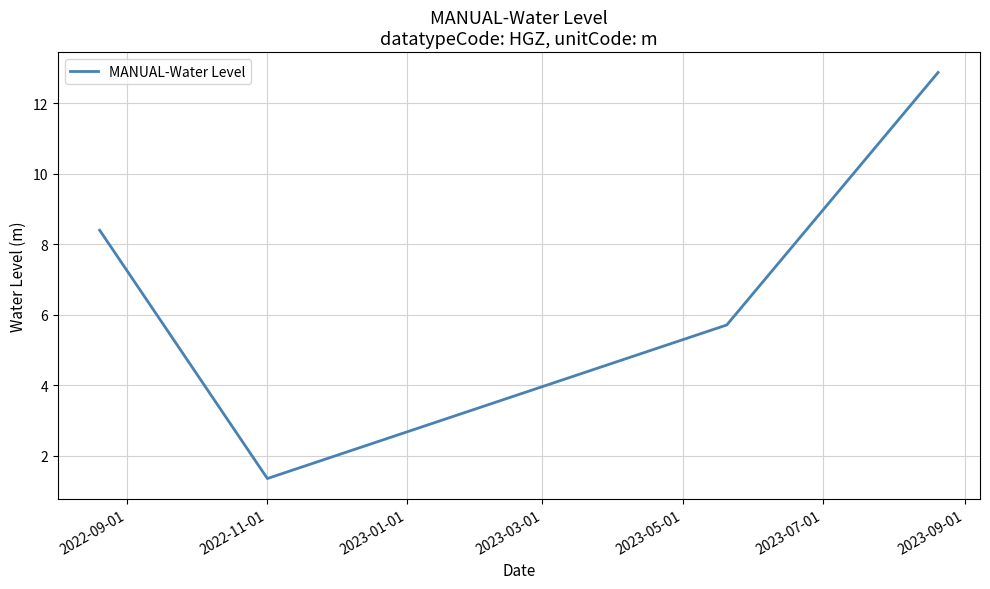

True or false: the data has more than 2 interior local peaks.

False